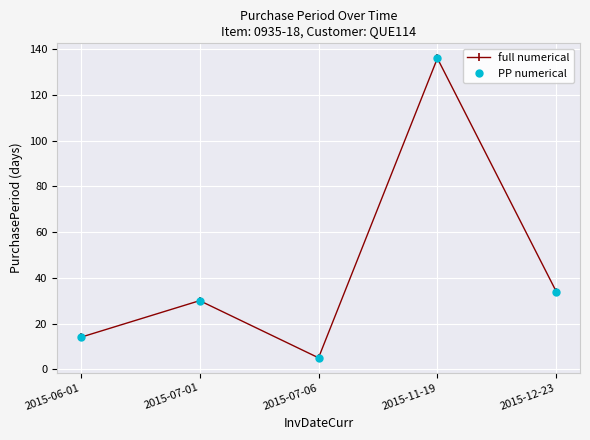

What is the value of the full numerical point at the 1st from the left?

14